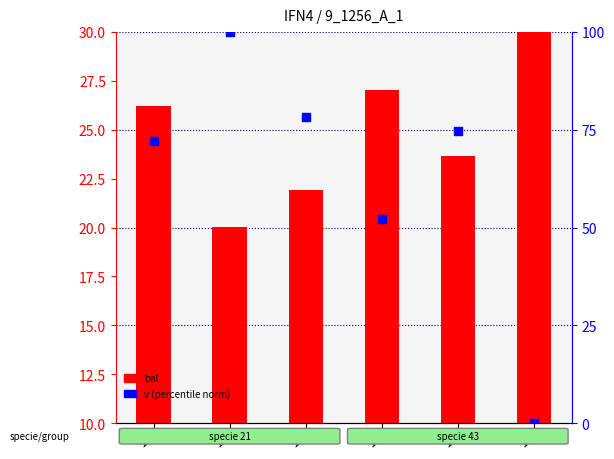

At how many categories does at least one series exceed 86?

1